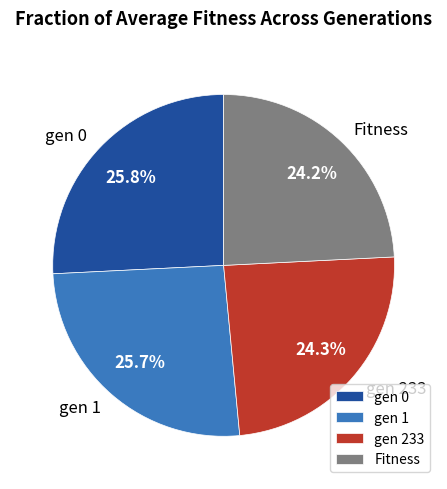

To the nearest percent, what is the average slice percentage?

25%